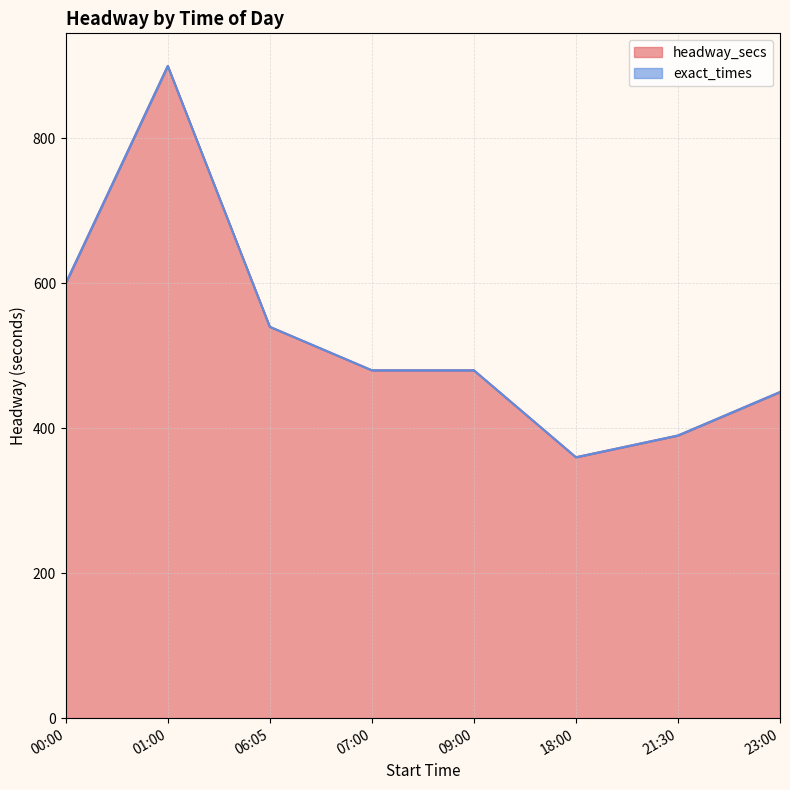

What is the maximum value shown in the chart?

900